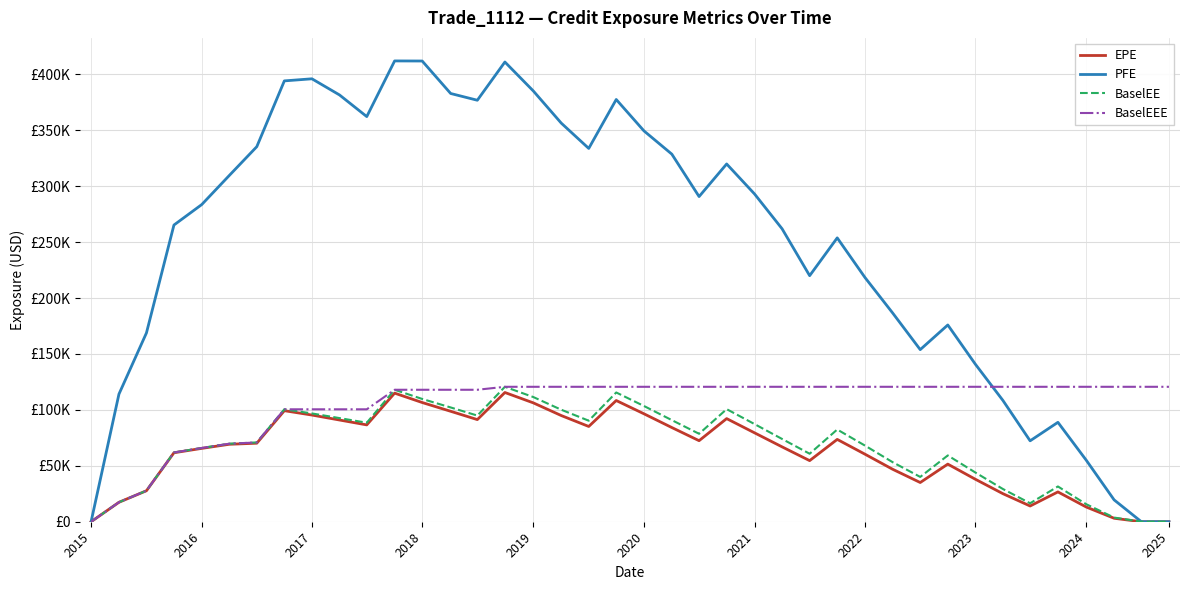

Does the chart display data point markers on the line(s)?

No